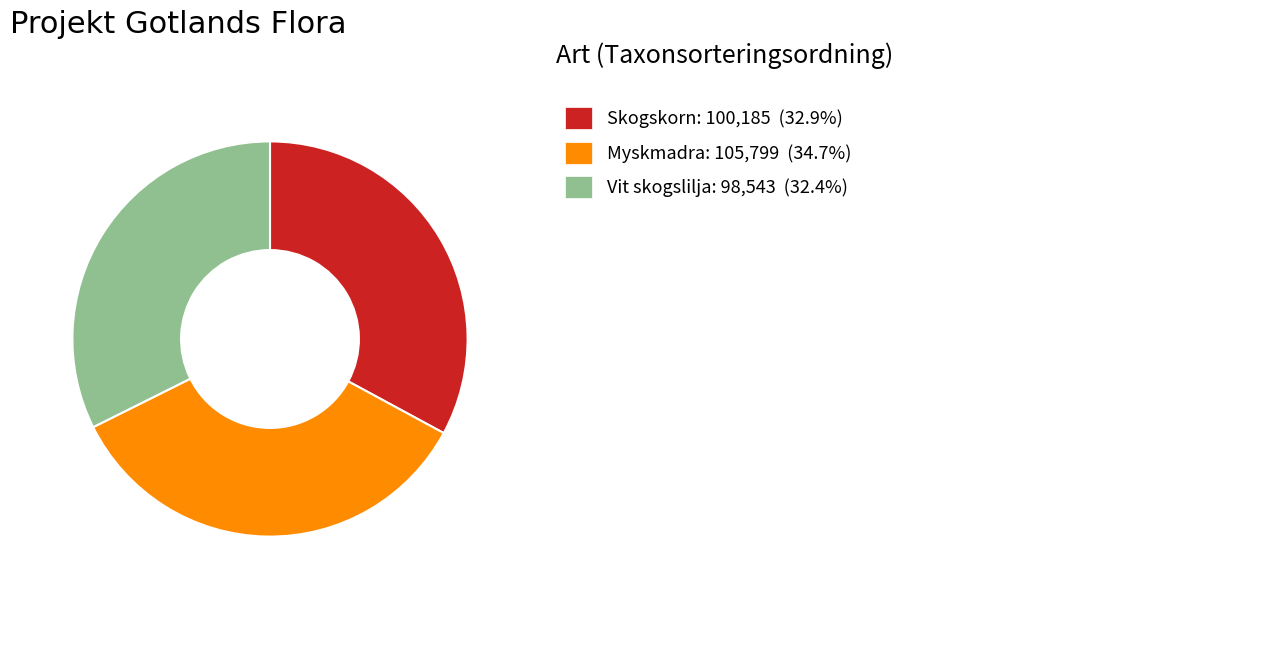

Does any single category account for the majority?

No